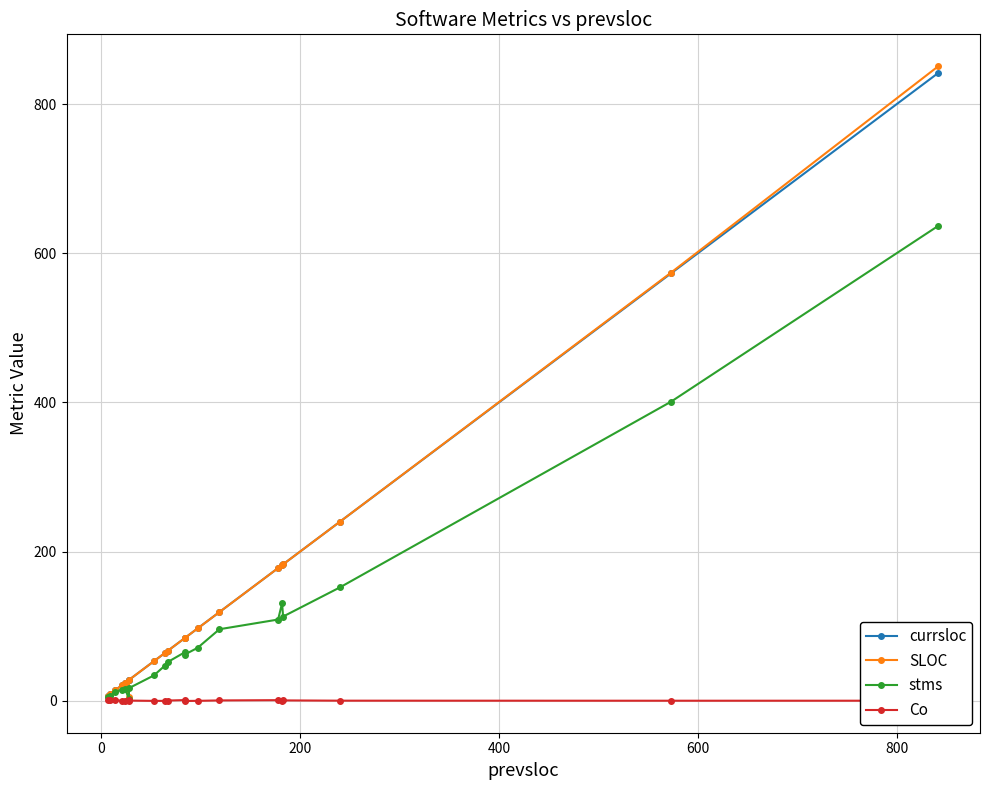

True or false: currsloc and stms cross at least once.

False